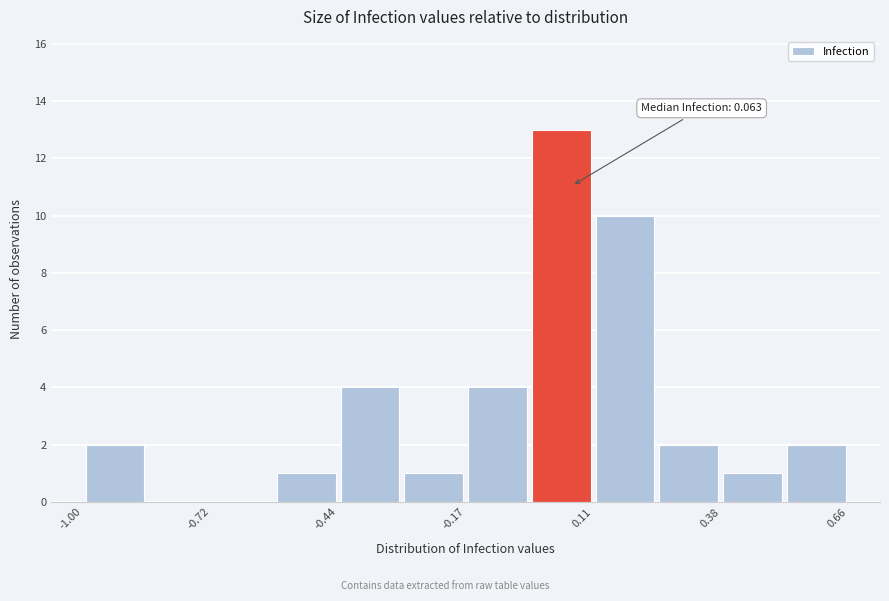

Around what value on the x-axis is the tallest bar? Give the approximate position of its centre, as read against the axis.

0.05